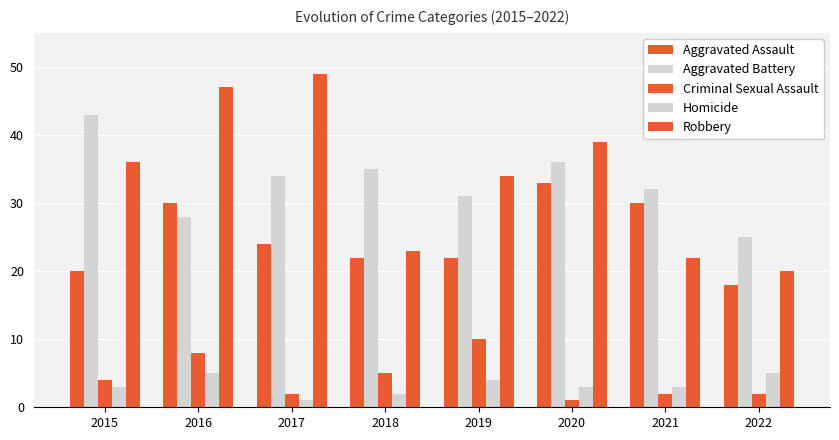

Which series has the widest spread of values?

Robbery